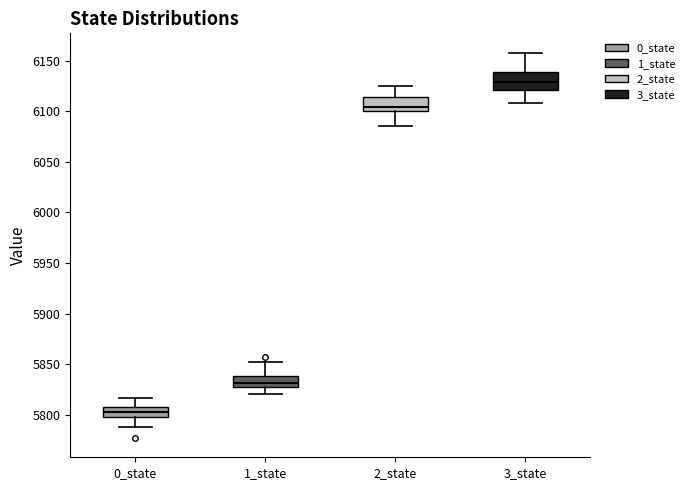

Reading left to right, transcribe this box plot: for each box, give where its median line is, the range the box spans, and where its two whiskers end, as read against the y-axis. The values are not printed on the chart, so give them approximately, as read against the axis.

0_state: median 5805, box 5800 to 5810, whiskers 5790 to 5815
1_state: median 5830 (just above the box's lower edge), box 5830 to 5840, whiskers 5820 to 5850
2_state: median 6105, box 6100 to 6115, whiskers 6085 to 6125
3_state: median 6130, box 6120 to 6140, whiskers 6110 to 6160